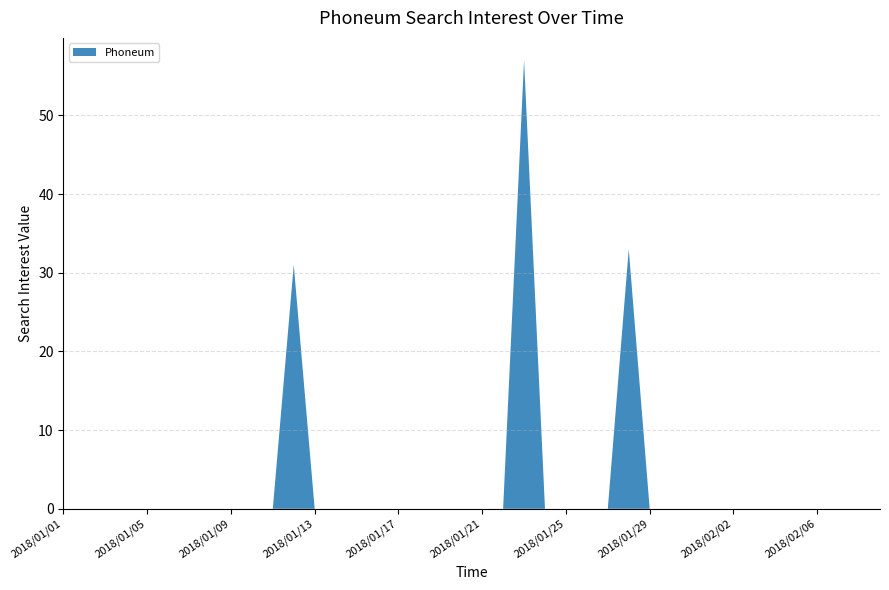

Reading right to left, list all the values displayed in this chart.

2018/02/09=0	2018/02/08=0	2018/02/07=0	2018/02/06=0	2018/02/05=0	2018/02/04=0	2018/02/03=0	2018/02/02=0	2018/02/01=0	2018/01/31=0	2018/01/30=0	2018/01/29=0	2018/01/28=33	2018/01/27=0	2018/01/26=0	2018/01/25=0	2018/01/24=0	2018/01/23=57	2018/01/22=0	2018/01/21=0	2018/01/20=0	2018/01/19=0	2018/01/18=0	2018/01/17=0	2018/01/16=0	2018/01/15=0	2018/01/14=0	2018/01/13=0	2018/01/12=31	2018/01/11=0	2018/01/10=0	2018/01/09=0	2018/01/08=0	2018/01/07=0	2018/01/06=0	2018/01/05=0	2018/01/04=0	2018/01/03=0	2018/01/02=0	2018/01/01=0